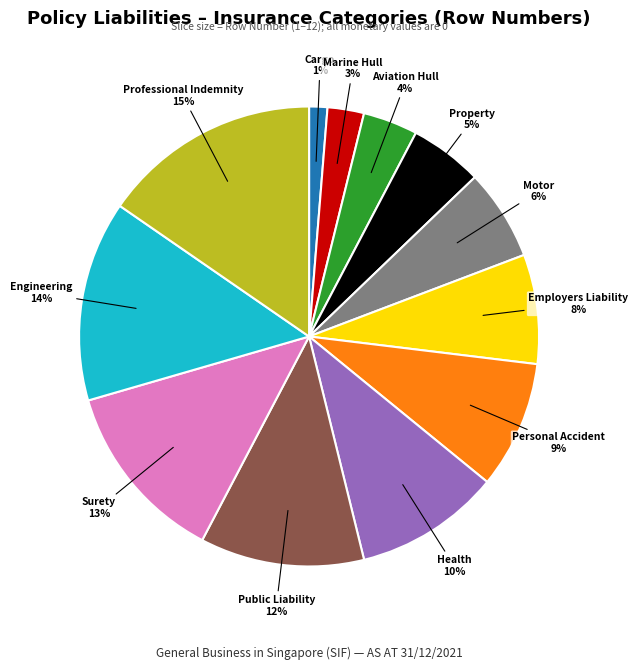

Is there any slice that represents more than half of the pie?

No